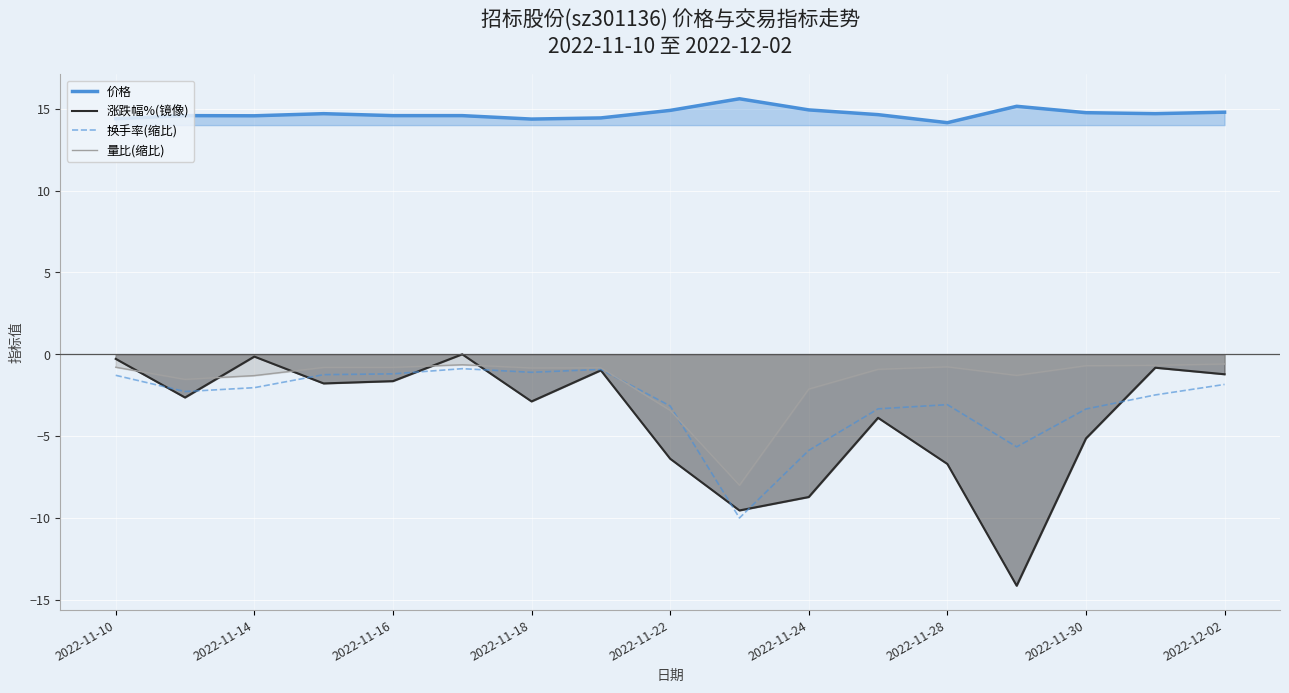

Which series changed the most between 2022-11-24 and 2022-12-02?

涨跌幅%(镜像)